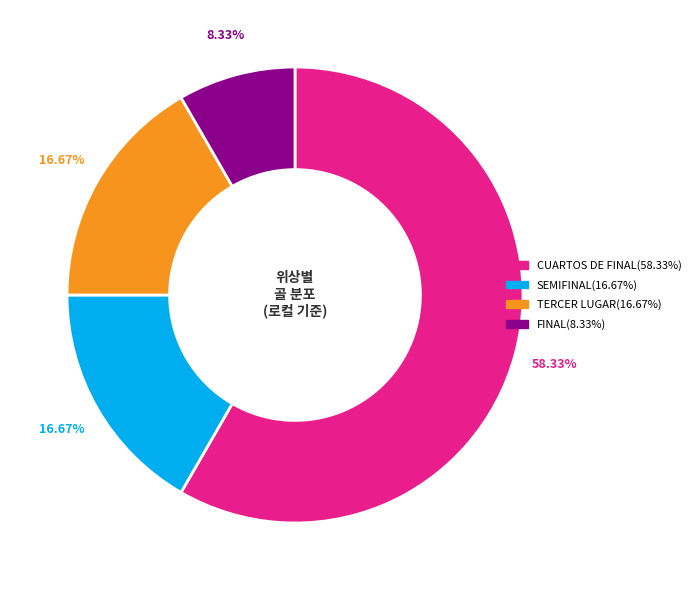

Approximately how many times larger is the value at FINAL compared to CUARTOS DE FINAL?

0.1